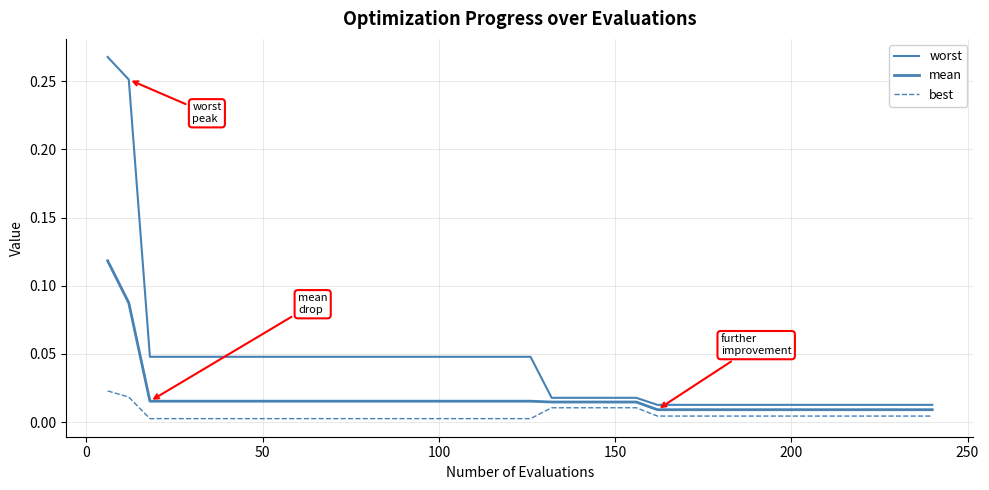

Is this an area chart (filled region under the line)?

No